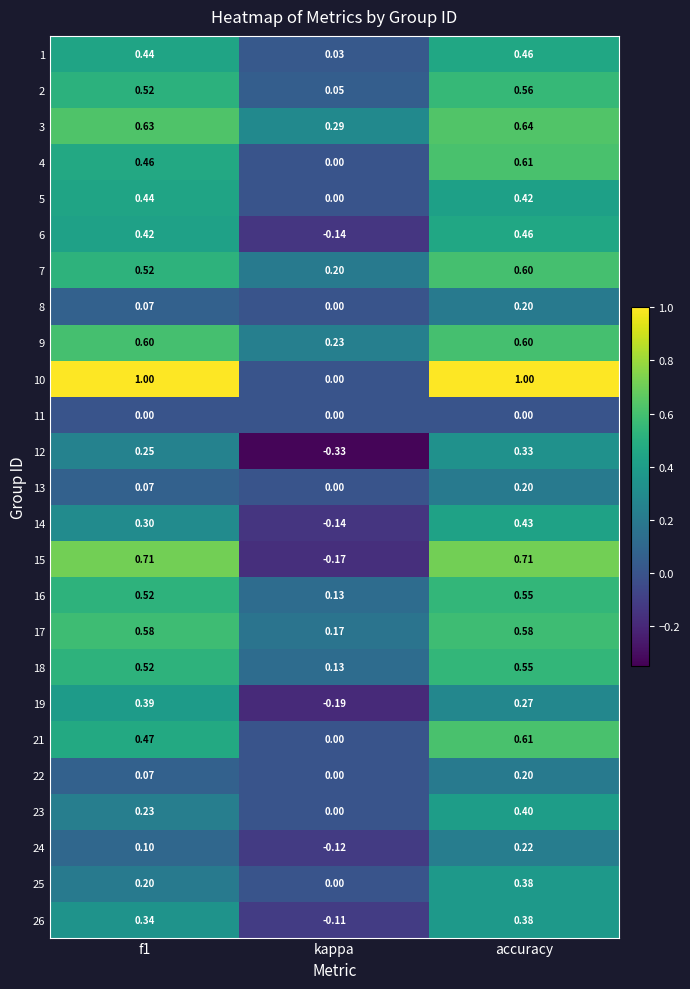

How many values in the 15 series exceed 0?

2